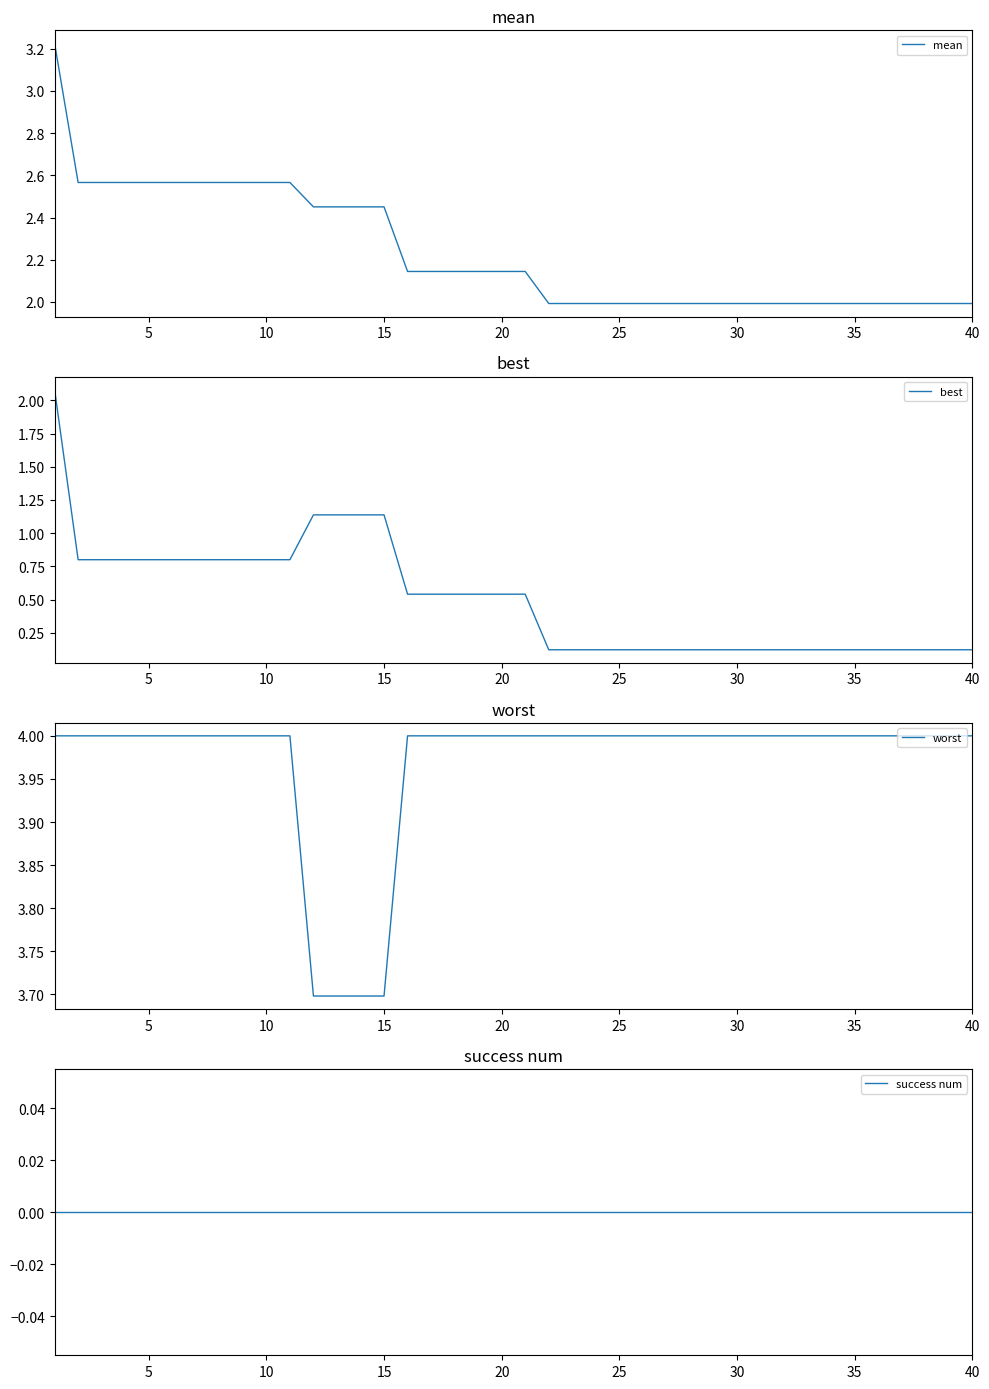

The mean series shows 2.0 at 30. True or false?

True